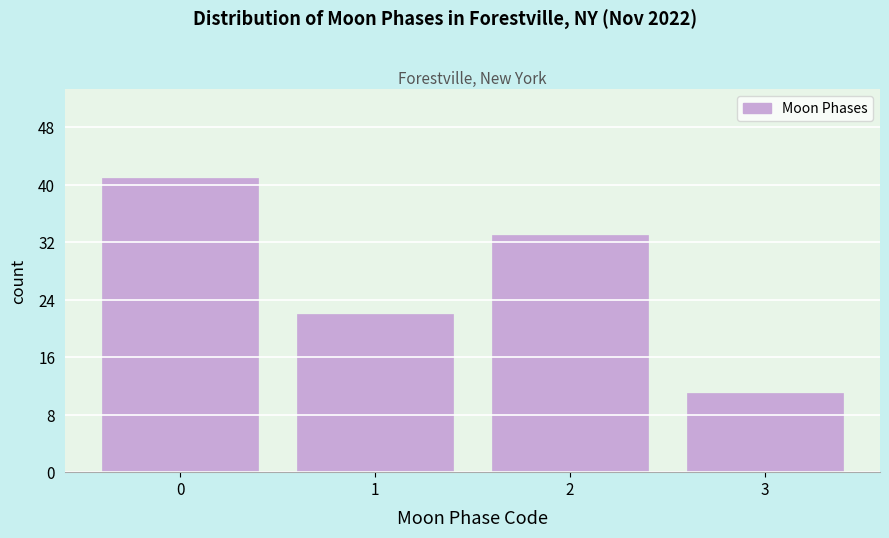

Reading left to right, extract all data points from this chart.

41	22	33	11